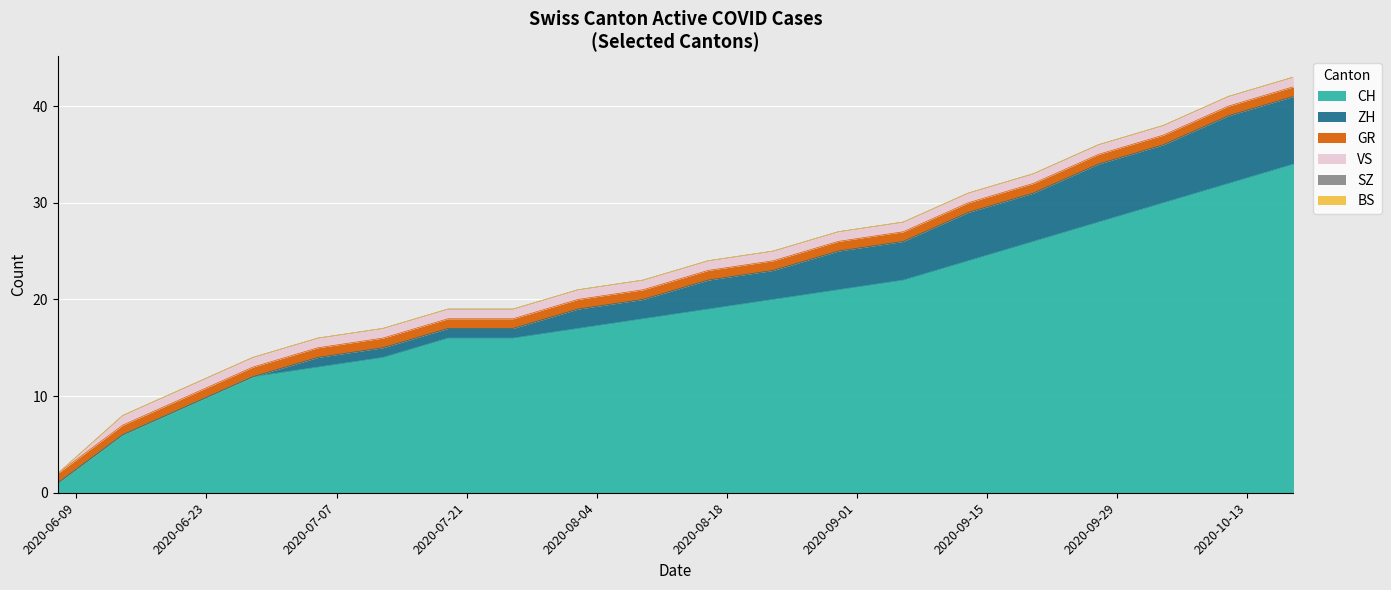

Where is VS nearest to the value 0?

2020-06-07